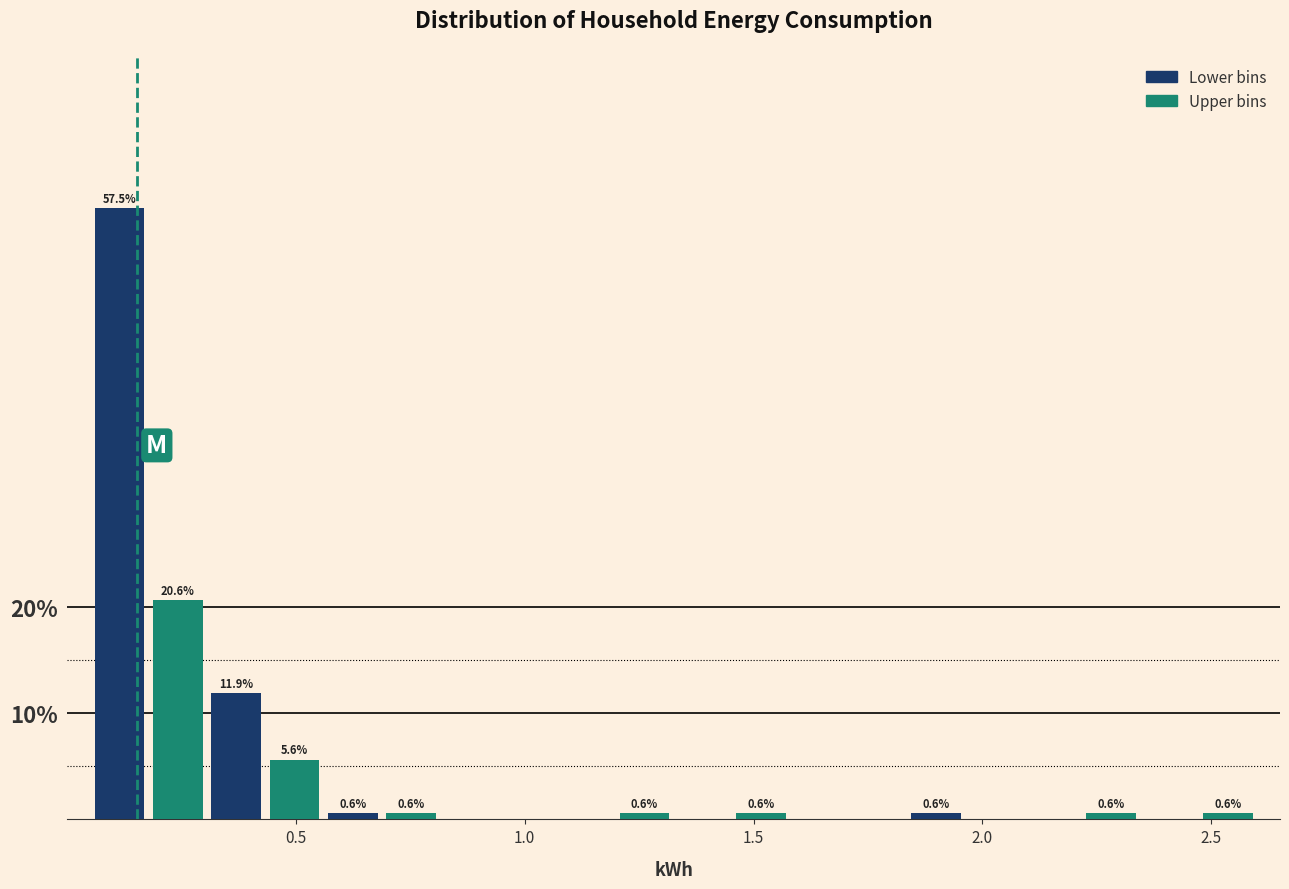

Read against the x-axis, roughly where is the centre of the tallest bar?

0.10